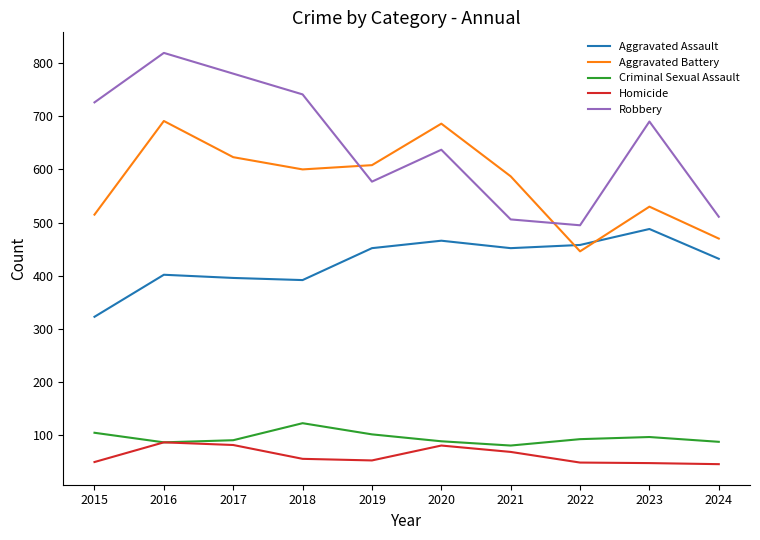

True or false: Homicide and Aggravated Battery intersect in this chart.

False